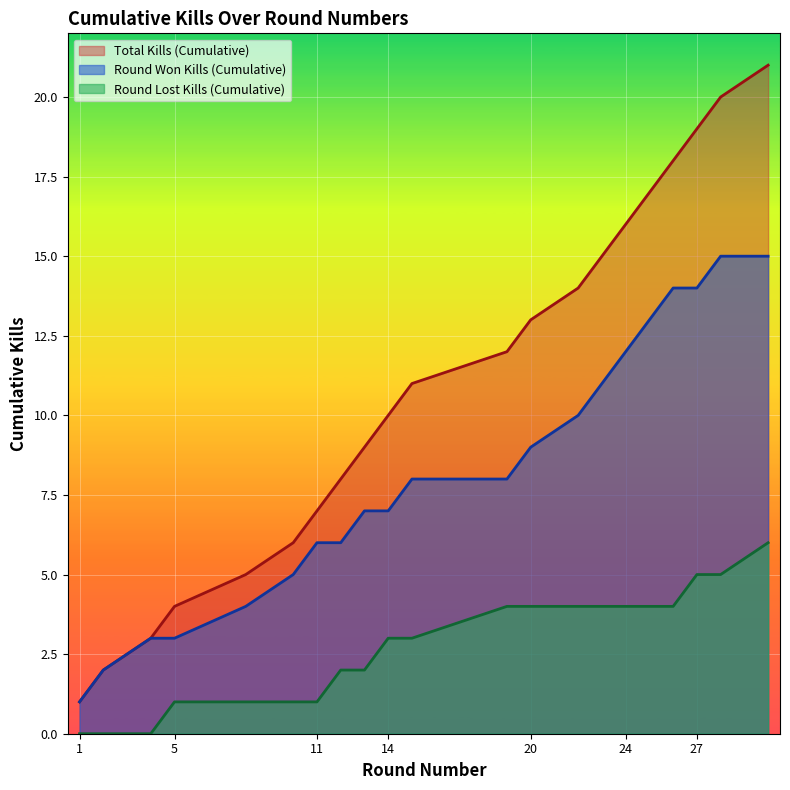

What is the total value across all series at 27?

33